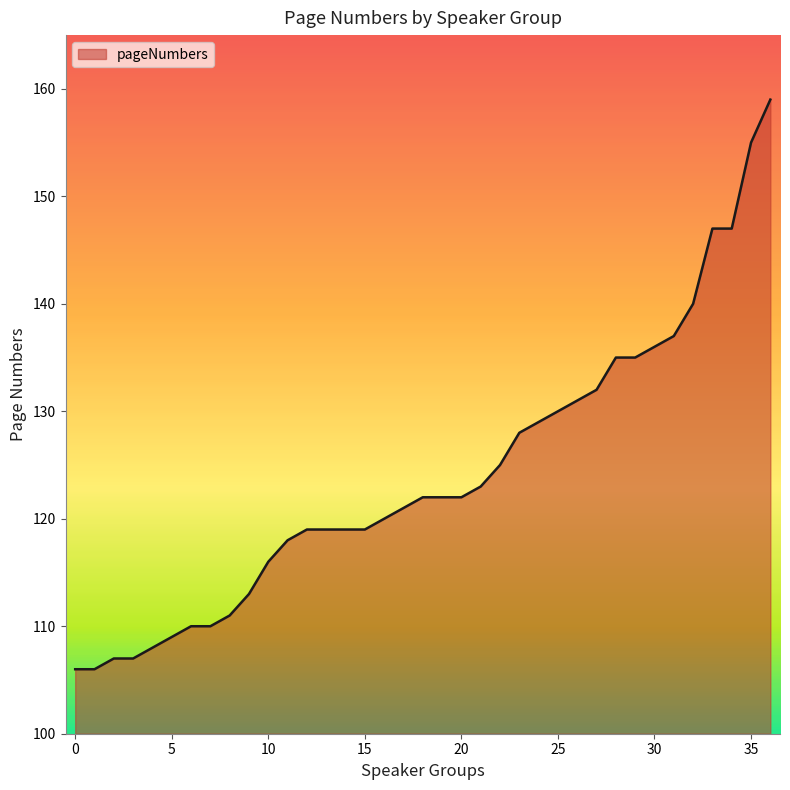

What is the maximum value shown in the chart?

159